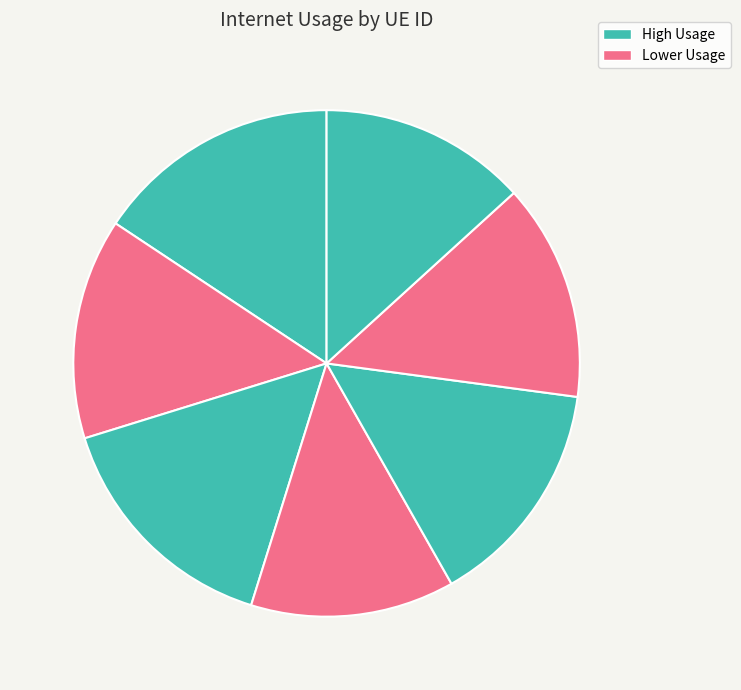

Count the number of slices in the pie.

7